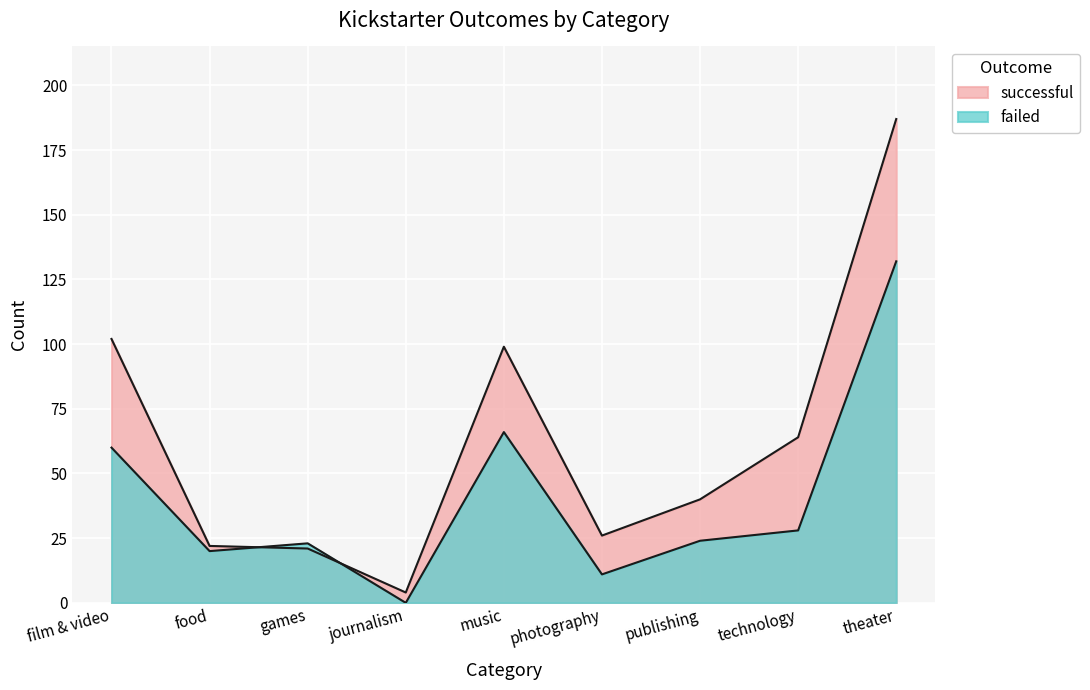

True or false: successful has a value of 21 at games.

True